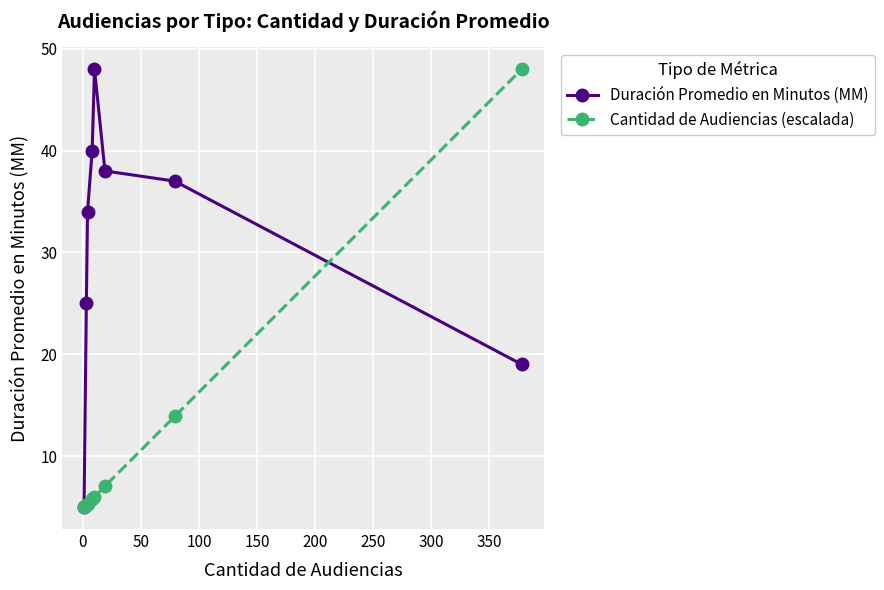

In Duración Promedio en Minutos (MM), how many points are higher than both neighbors (excluding endpoints)?

1